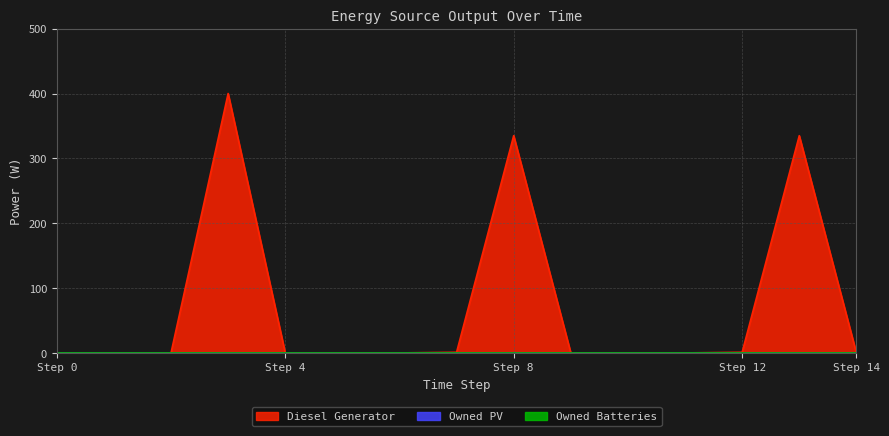

True or false: Owned Batteries has more than 2 points higher than both neighbors.

False